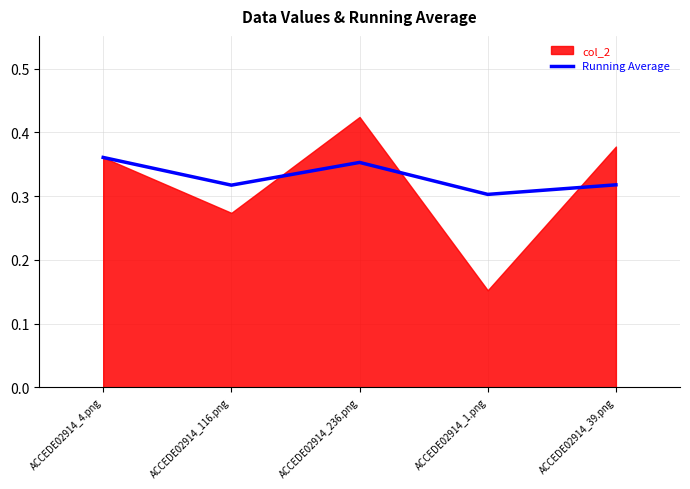

How many values are between 0 and 1?

5